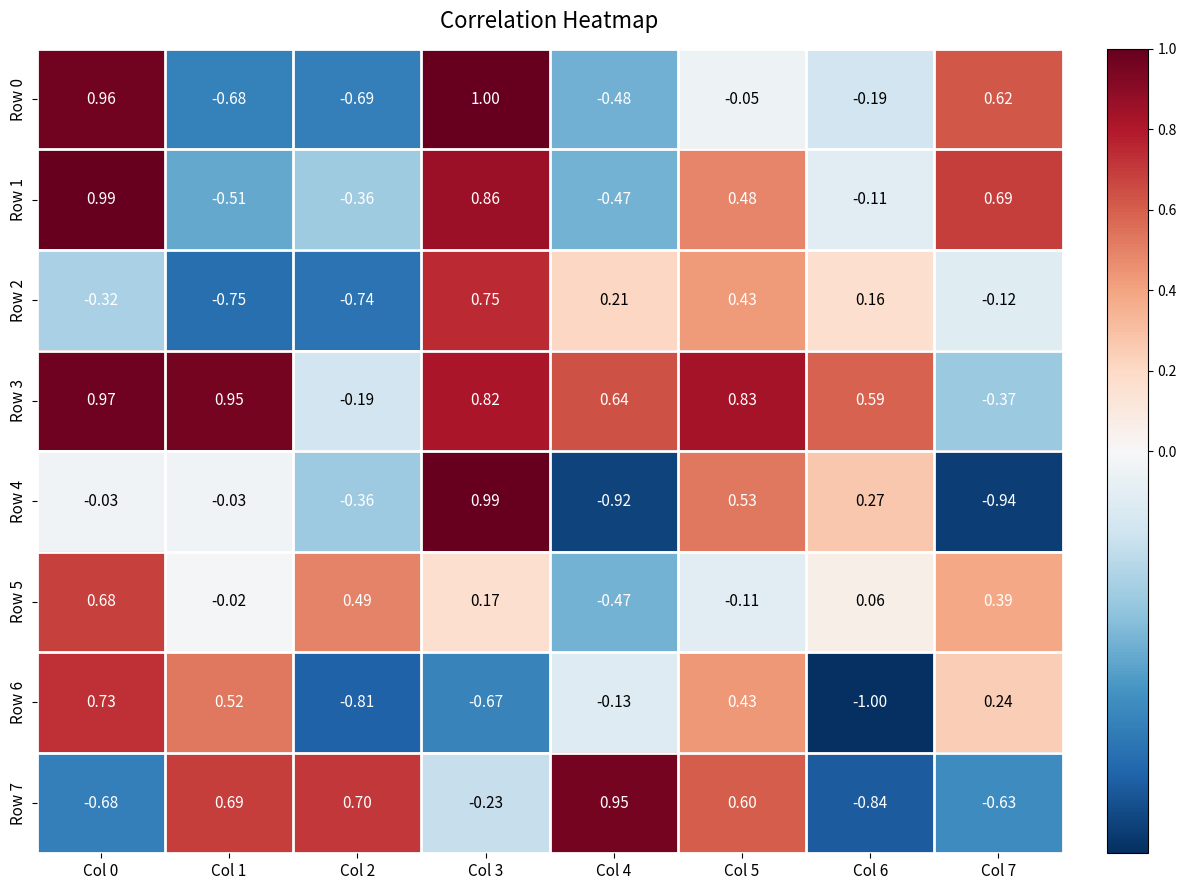

Is the value of Row 2 at Col 2 greater than the value of Row 6 at Col 1?

No